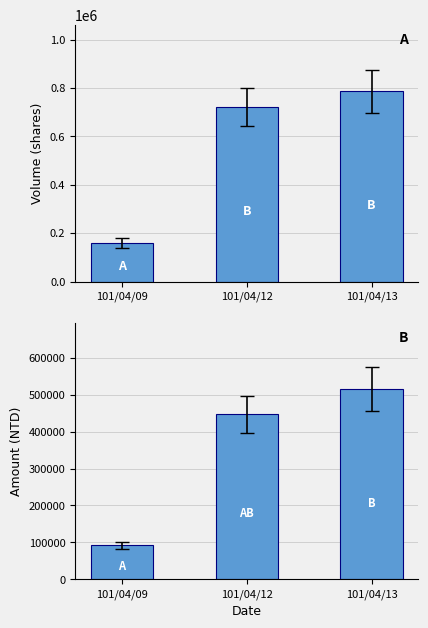

At how many categories does at least one series exceed 177547?

2